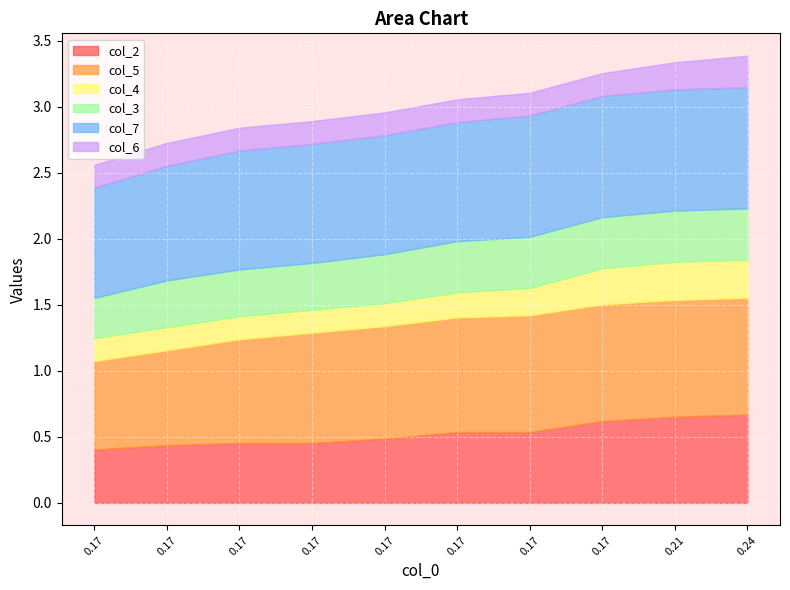

True or false: col_4 has a value of 0.2 at 4.

True